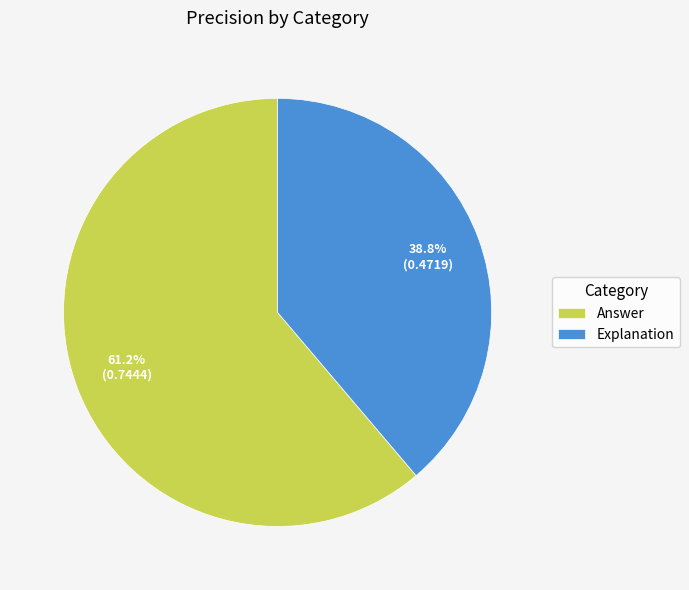

Is there a majority slice in this chart?

Yes